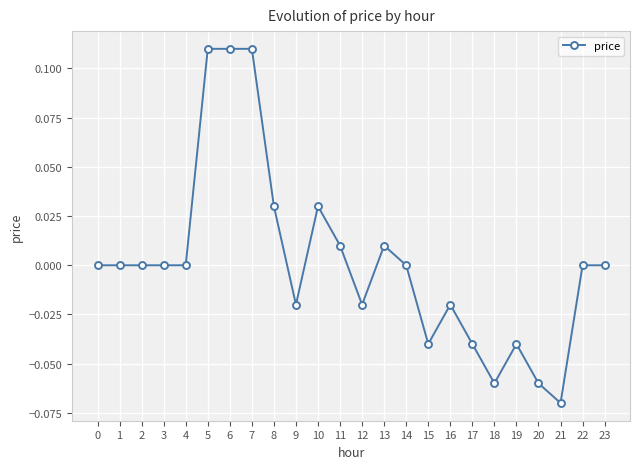

True or false: the data shows 0.0 at 1.

True